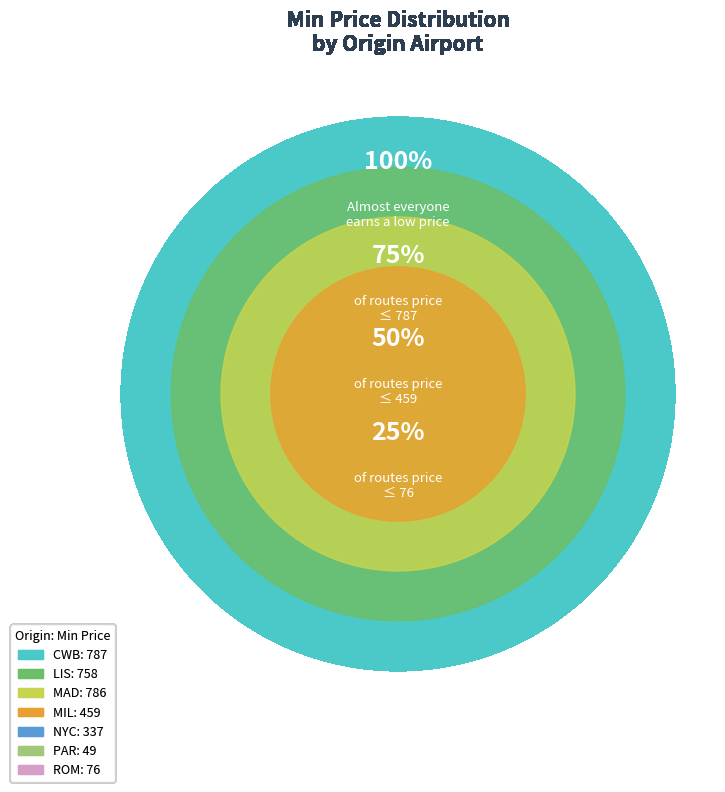

To the nearest percent, what is the difference between the largest and smallest slice percentages?

23%